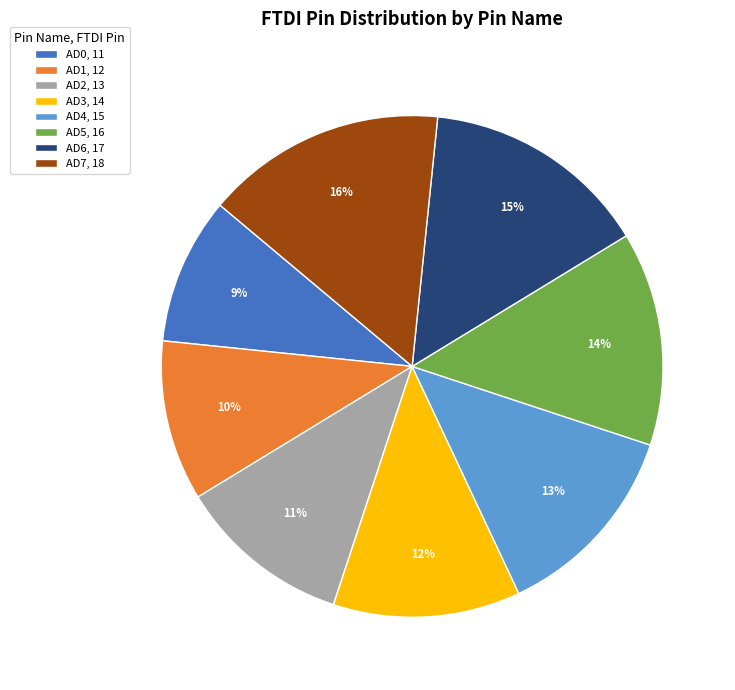

Does AD6 account for over 50% of the chart?

No